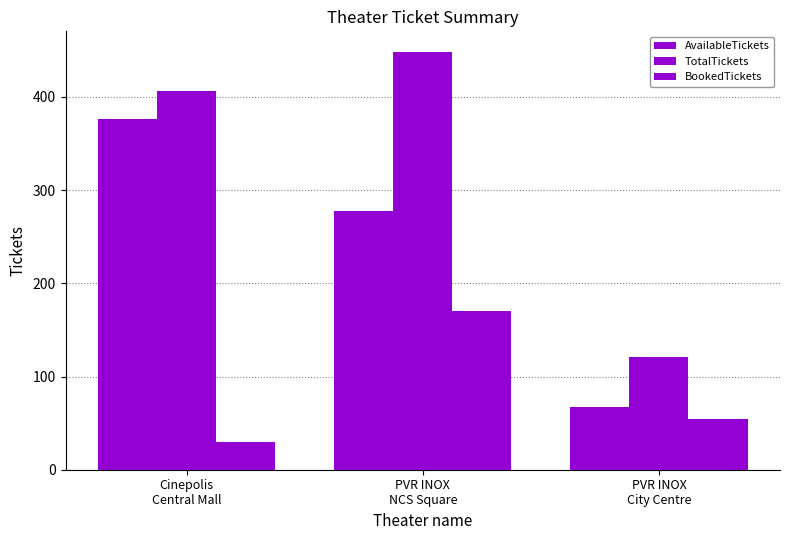

What is the greatest value displayed?

448